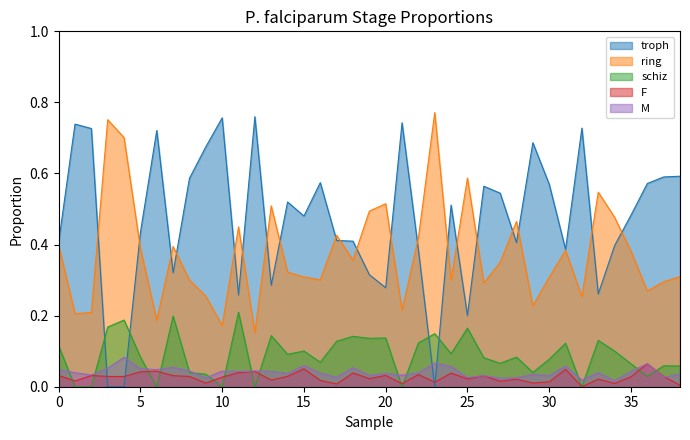

Reading left to right, what are all the values shown in this chart?

troph: 0.4	0.7	0.7	0.0	0.0	0.4	0.7	0.3	0.6	0.7	0.8	0.3	0.8	0.3	0.5	0.5	0.6	0.4	0.4	0.3	0.3	0.7	0.4	0.0	0.5	0.2	0.6	0.5	0.4	0.7	0.6	0.4	0.7	0.3	0.4	0.5	0.6	0.6	0.6
ring: 0.4	0.2	0.2	0.8	0.7	0.4	0.2	0.4	0.3	0.3	0.2	0.4	0.2	0.5	0.3	0.3	0.3	0.4	0.4	0.5	0.5	0.2	0.4	0.8	0.3	0.6	0.3	0.3	0.5	0.2	0.3	0.4	0.3	0.5	0.5	0.4	0.3	0.3	0.3
schiz: 0.1	0.0	0.0	0.2	0.2	0.1	0.0	0.2	0.0	0.0	0.0	0.2	0.0	0.1	0.1	0.1	0.1	0.1	0.1	0.1	0.1	0.0	0.1	0.1	0.1	0.2	0.1	0.1	0.1	0.0	0.1	0.1	0.0	0.1	0.1	0.1	0.0	0.1	0.1
F: 0.0	0.0	0.0	0.0	0.0	0.0	0.0	0.0	0.0	0.0	0.0	0.0	0.0	0.0	0.0	0.1	0.0	0.0	0.0	0.0	0.0	0.0	0.0	0.0	0.0	0.0	0.0	0.0	0.0	0.0	0.0	0.0	0.0	0.0	0.0	0.0	0.1	0.0	0.0
M: 0.0	0.0	0.0	0.1	0.1	0.1	0.0	0.1	0.0	0.0	0.0	0.0	0.0	0.0	0.0	0.1	0.0	0.0	0.1	0.0	0.0	0.0	0.0	0.1	0.1	0.0	0.0	0.0	0.0	0.0	0.0	0.1	0.0	0.0	0.0	0.0	0.1	0.0	0.0